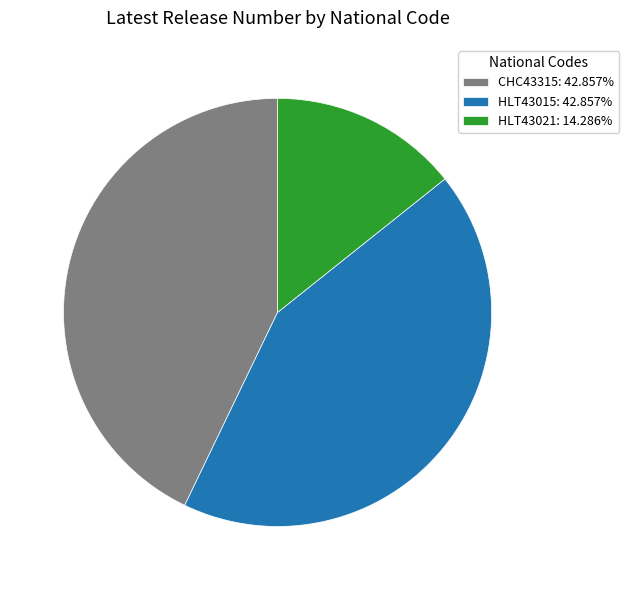

What is the ratio of the value at CHC43315 to the value at HLT43021?

3.0